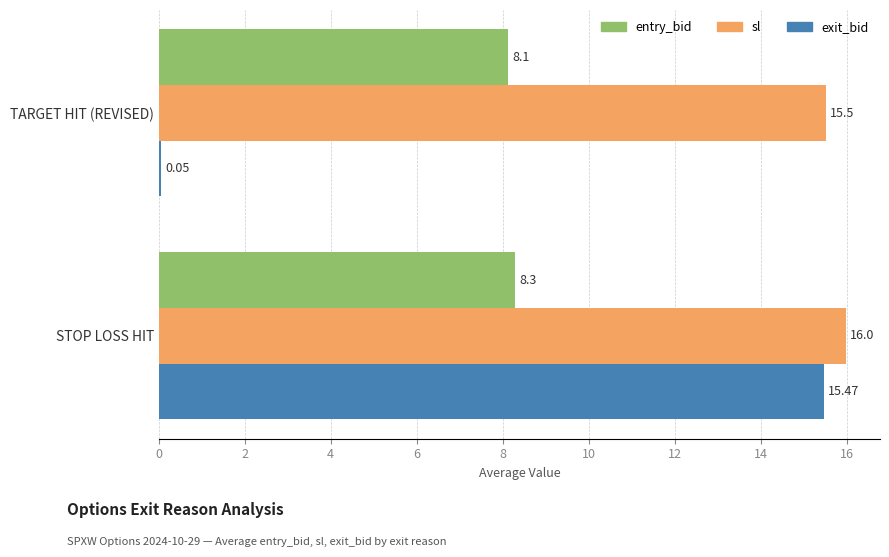

Is the value of exit_bid at STOP LOSS HIT greater than the value of entry_bid at STOP LOSS HIT?

Yes